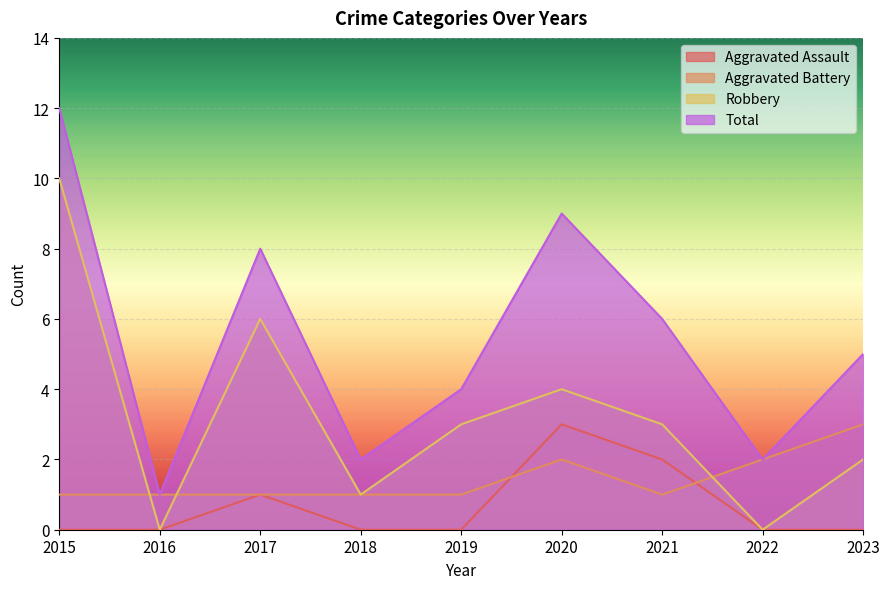

True or false: Aggravated Assault has a value of 2 at 2021.

True